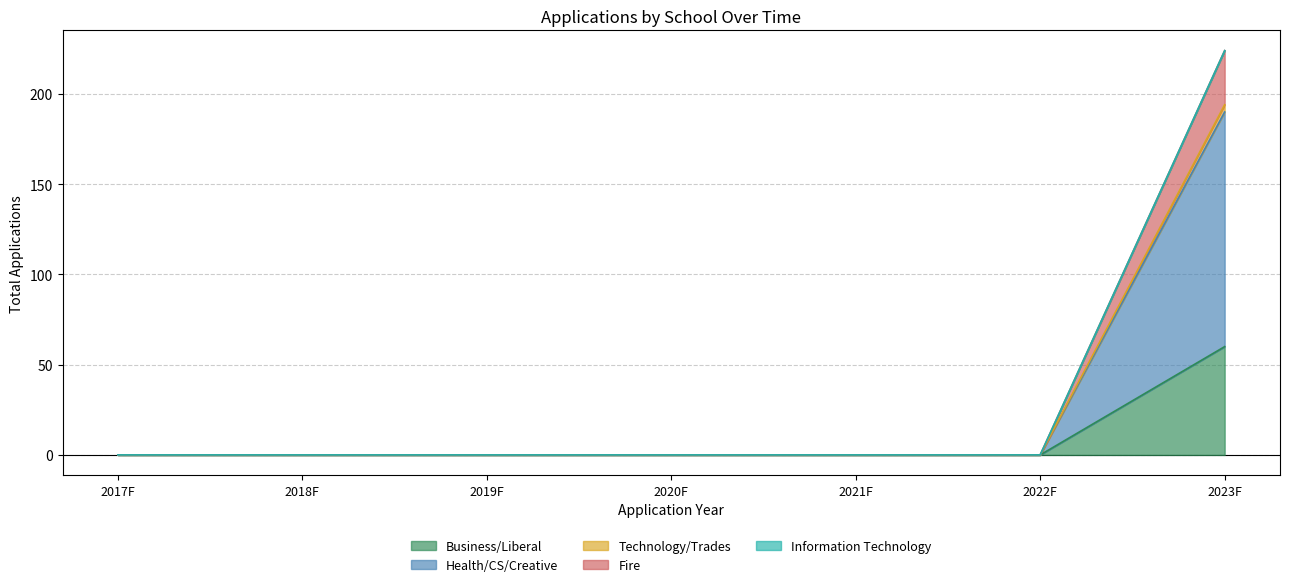

At which category is the sum across all series the highest?

2023F